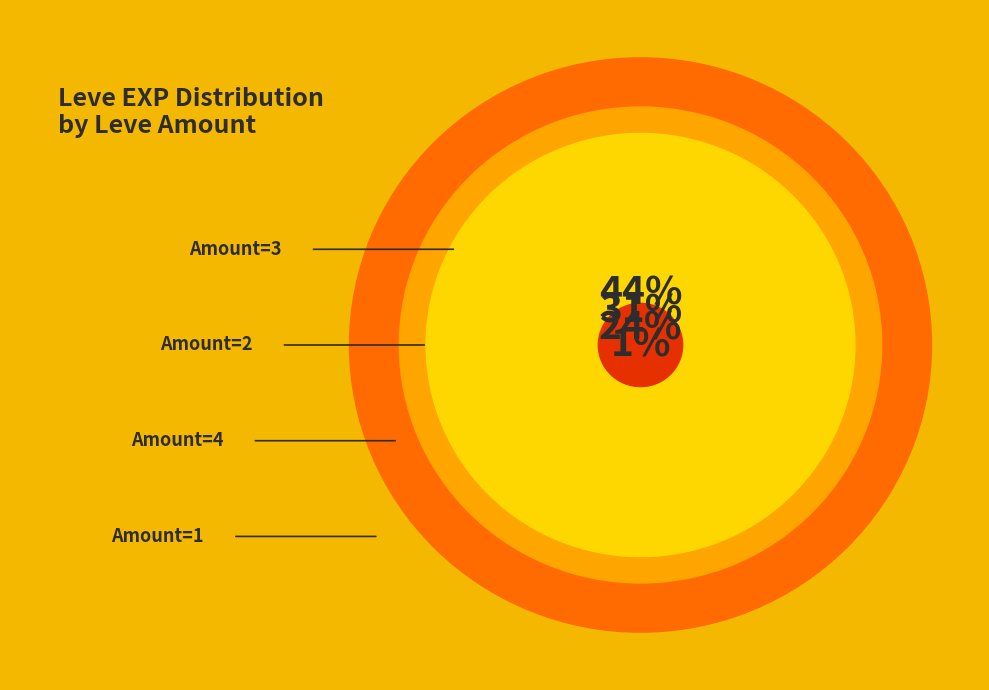

Is it true that 10 is 9% of the pie?

False